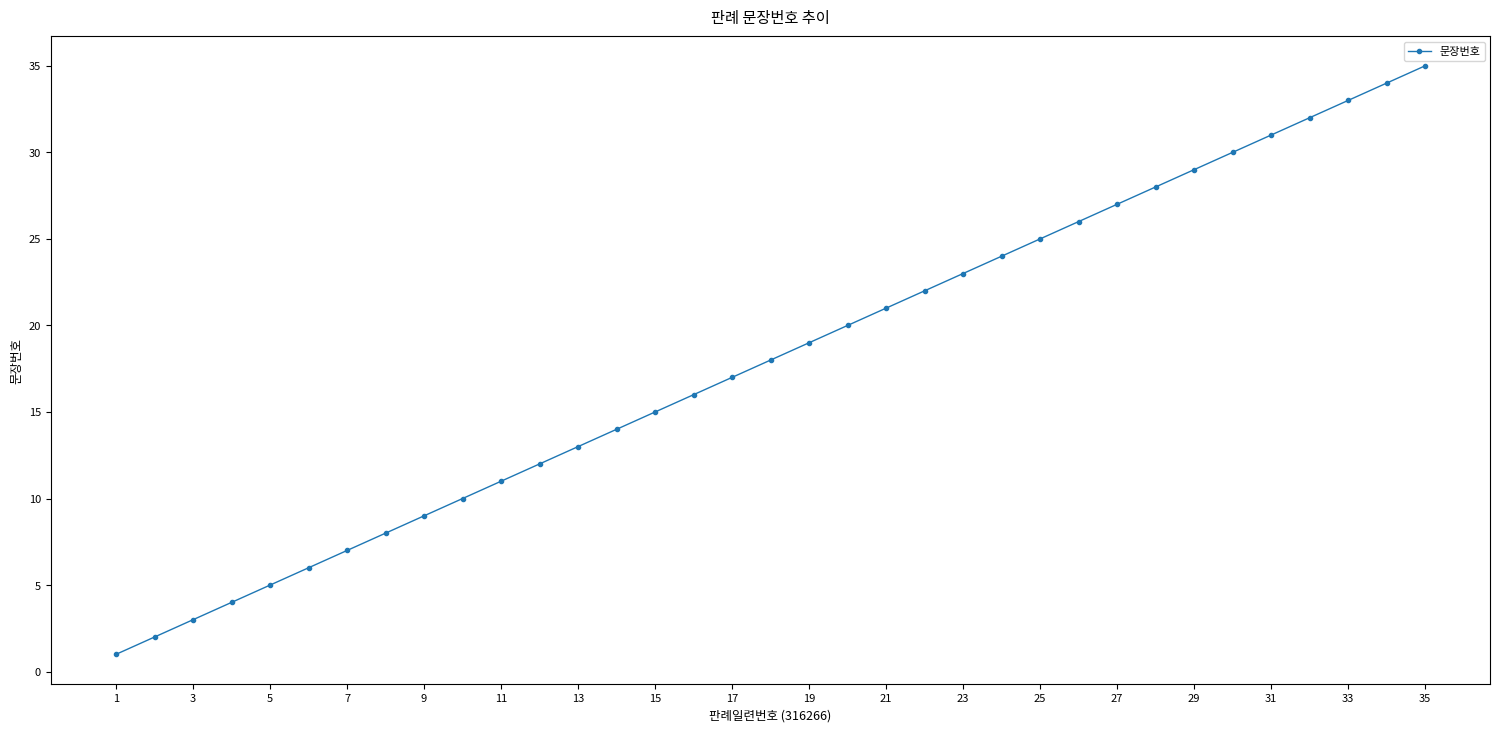

What is the maximum value shown in the chart?

35